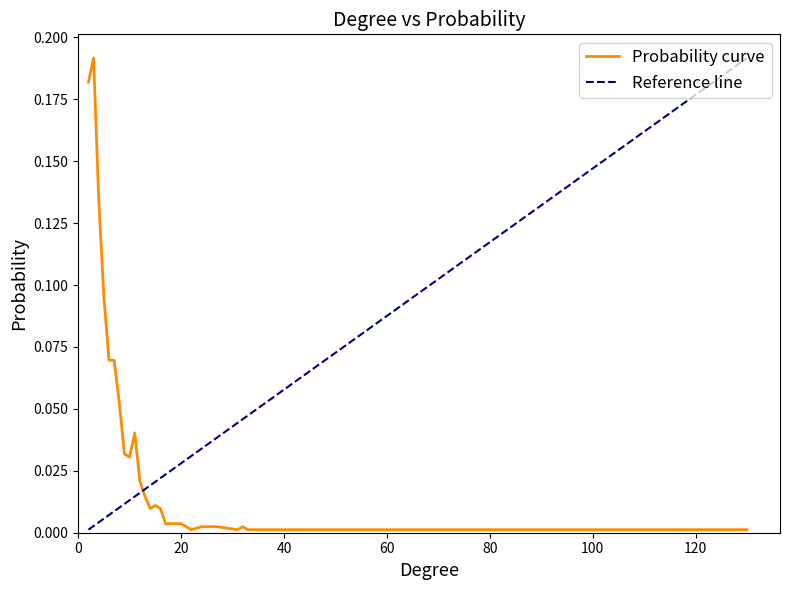

What is the sum of all values?

1.0